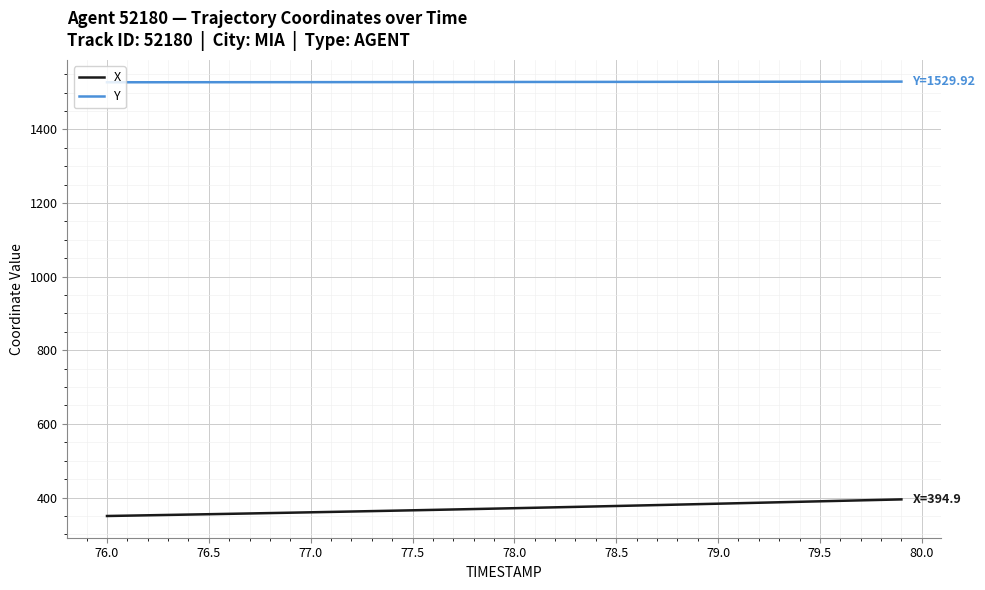

True or false: Y and X cross at least once.

False